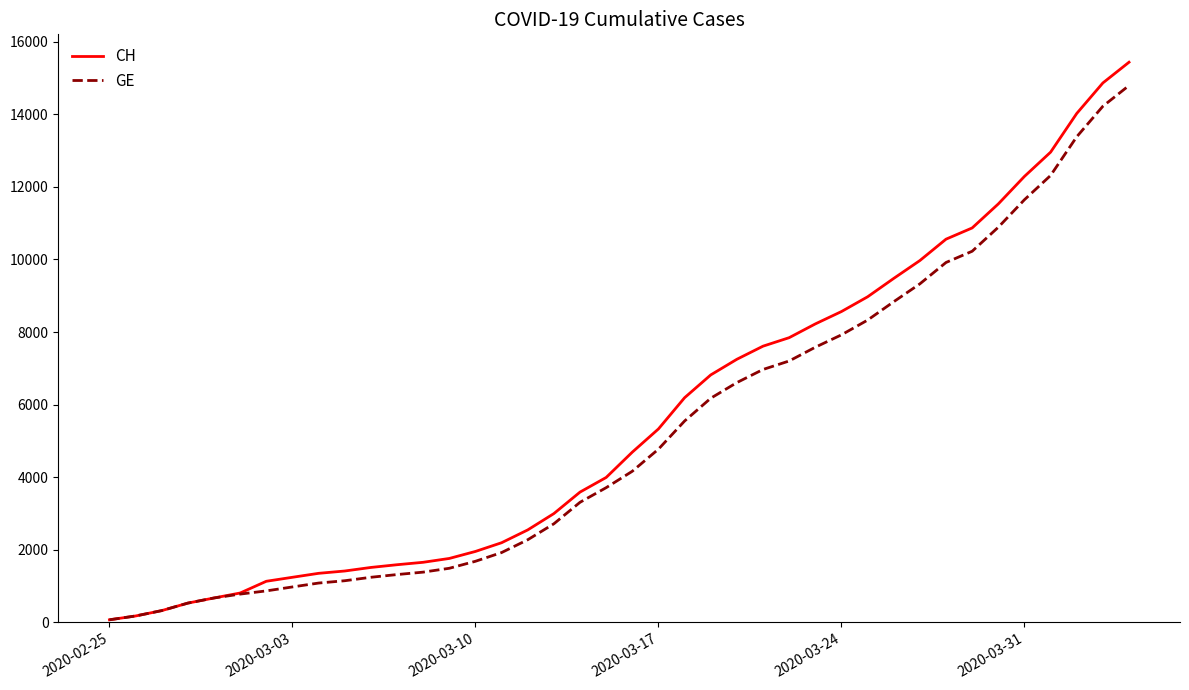

Which series has the largest range (max minus min)?

CH